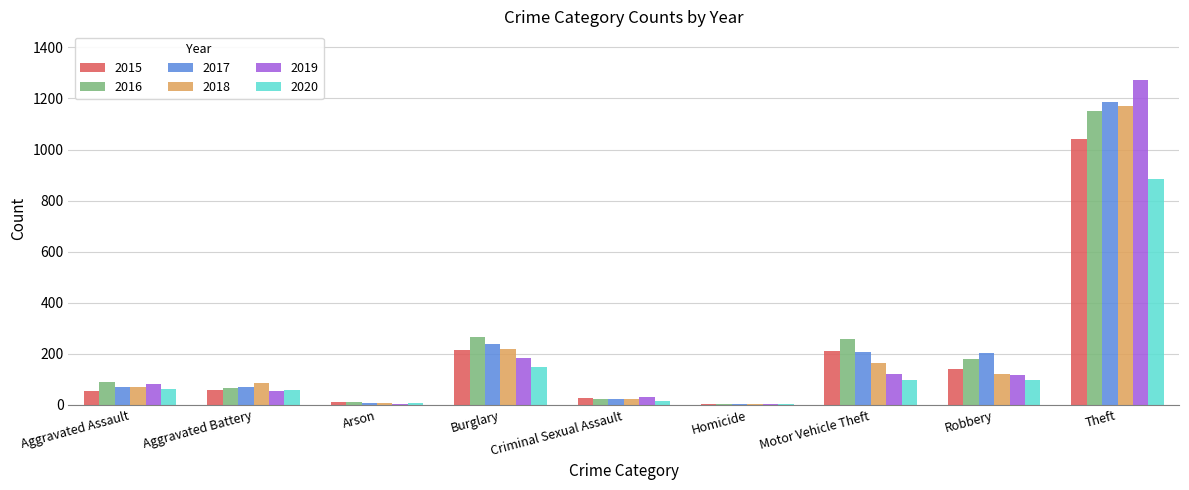

True or false: 2015 has a value of 5 at Homicide.

True